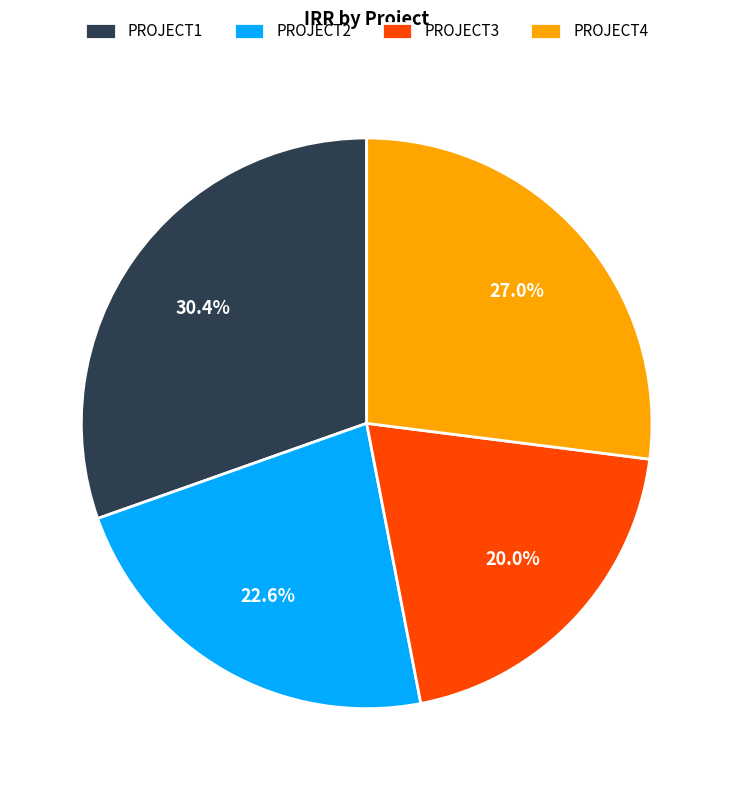

What is the largest slice in the pie chart?

PROJECT1